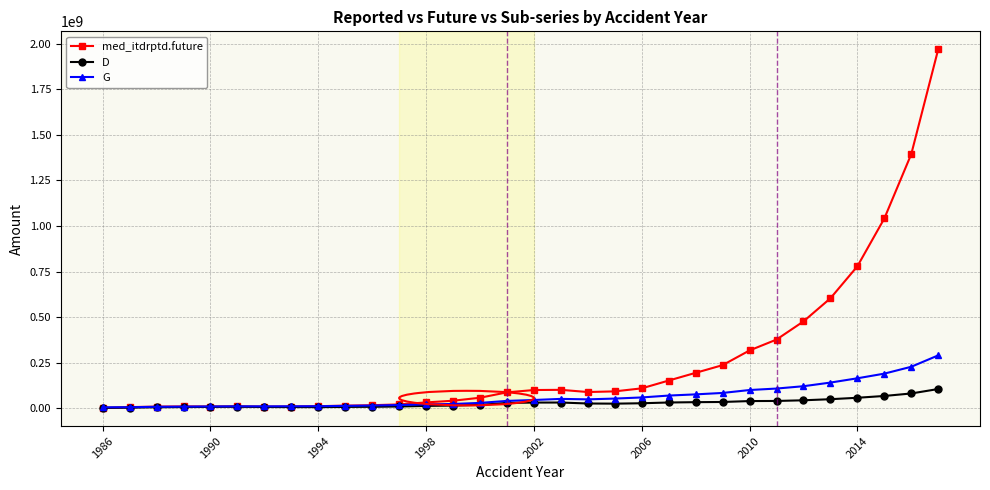

List the series in order of their peak value, highest first.

med_itdrptd.future, G, D